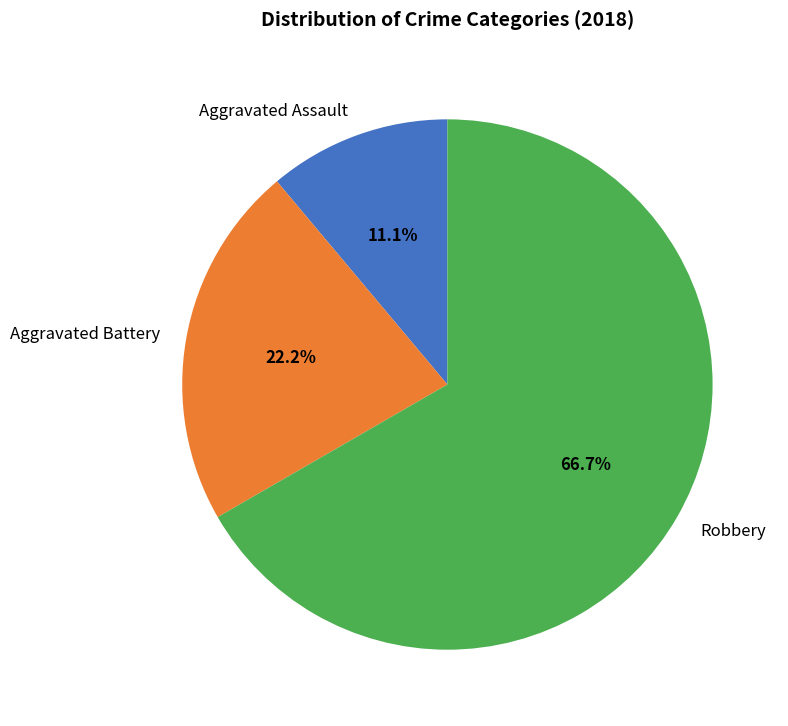

To the nearest percent, what is the difference between the largest and smallest slice percentages?

56%